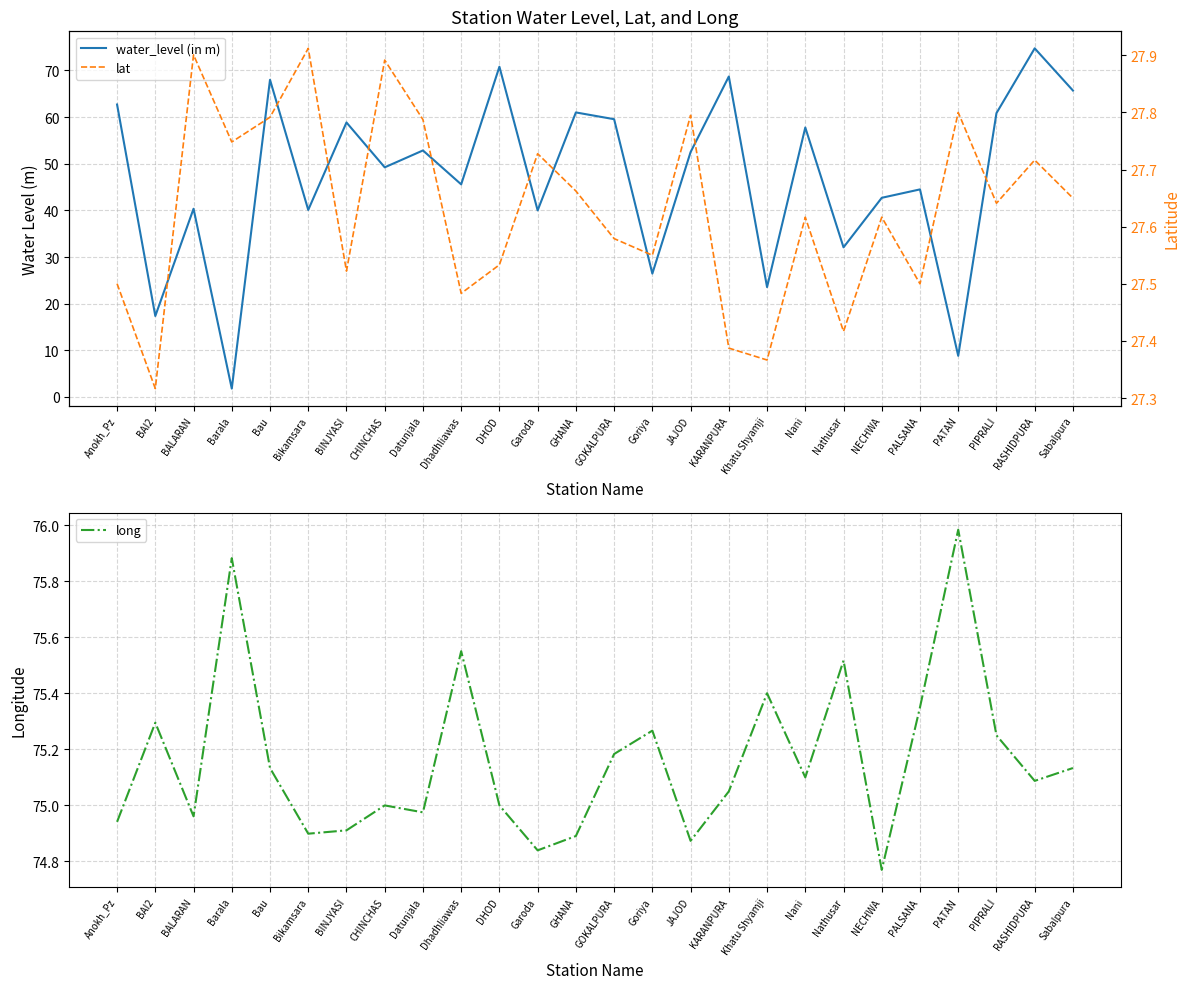

Reading left to right, transcribe all the data shown in this chart.

water_level (in m): 62.7	17.4	40.4	1.8	68.0	40.1	58.9	49.2	52.9	45.6	70.8	40.0	61.0	59.5	26.4	52.5	68.7	23.6	57.8	32.1	42.7	44.5	8.8	60.9	74.7	65.7
long: 74.9	75.3	75.0	75.9	75.1	74.9	74.9	75.0	75.0	75.5	75.0	74.8	74.9	75.2	75.3	74.9	75.0	75.4	75.1	75.5	74.8	75.3	76.0	75.2	75.1	75.1
lat: 27.5	27.3	27.9	27.7	27.8	27.9	27.5	27.9	27.8	27.5	27.5	27.7	27.7	27.6	27.6	27.8	27.4	27.4	27.6	27.4	27.6	27.5	27.8	27.6	27.7	27.6